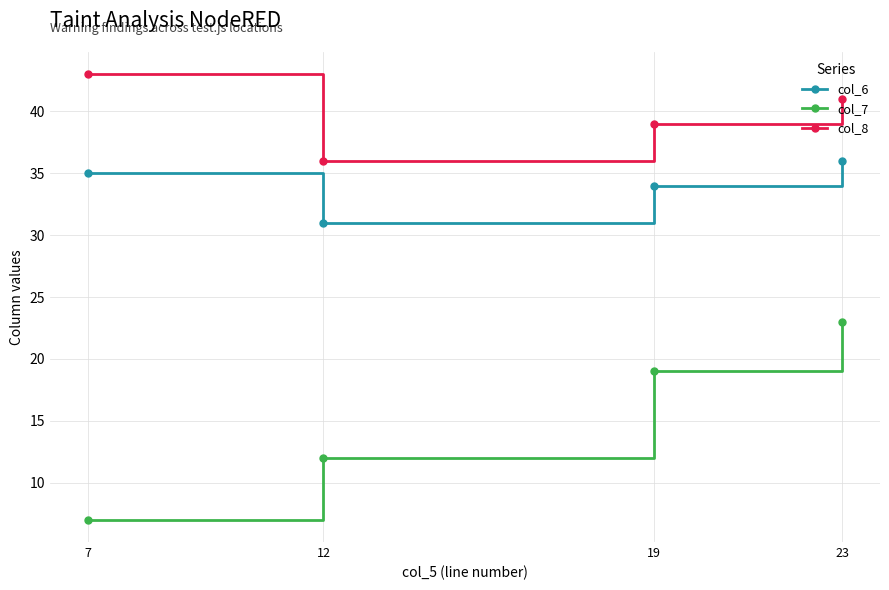

What is the sum of the col_6 values at 12 and 7?

66